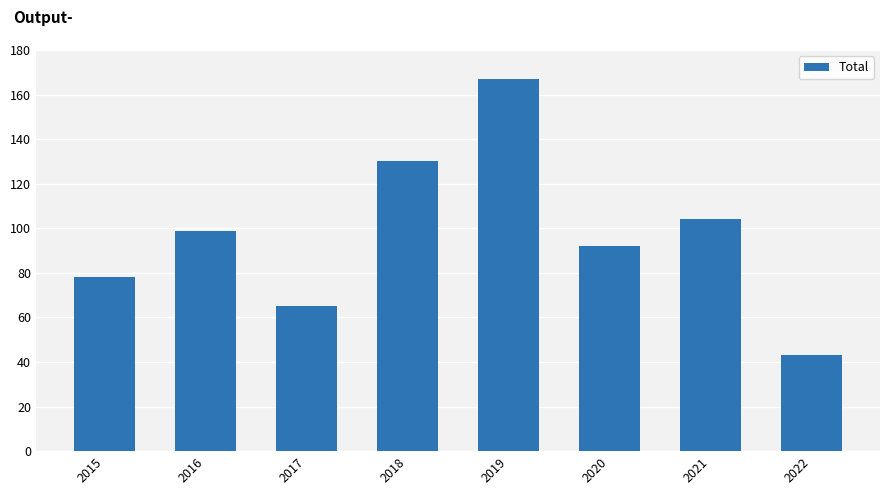

What is the value of the 3rd bar from the left?

65